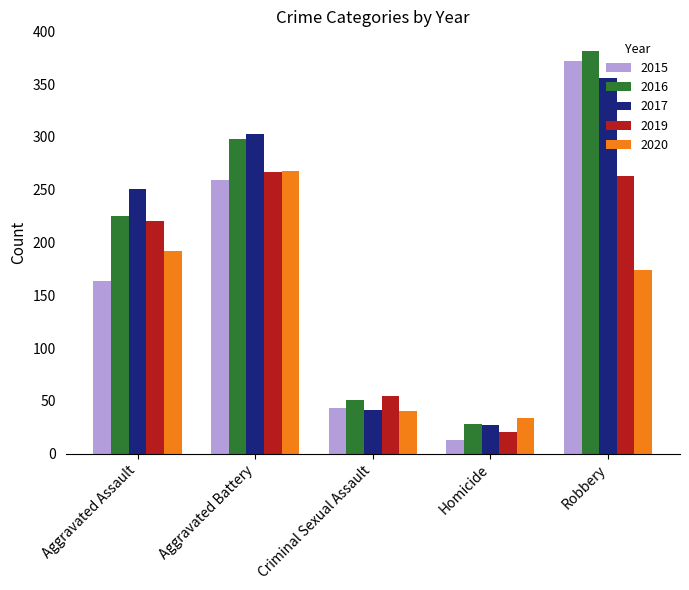

What is the sum of the 2019 values at Homicide and Aggravated Battery?

288